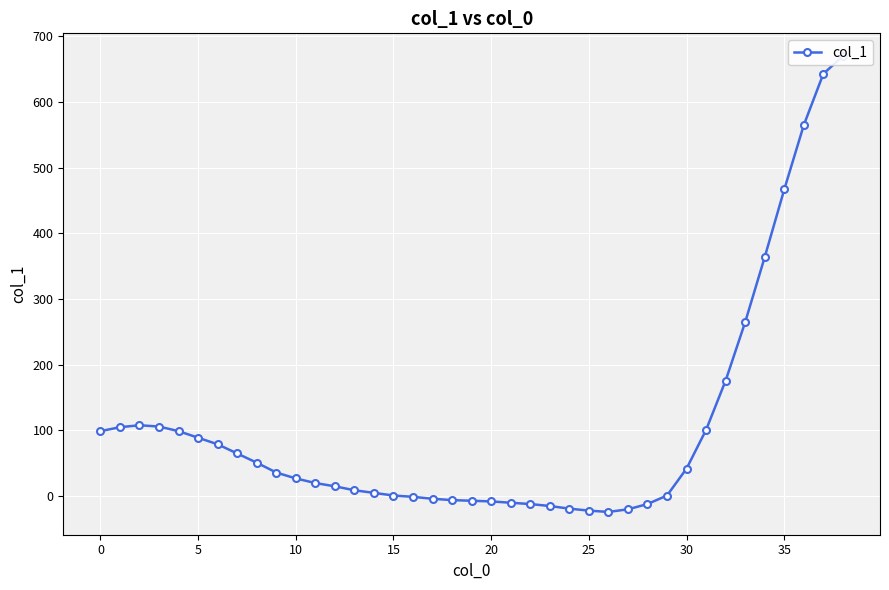

Reading right to left, what are all the values shown in this chart?

670	643	565	467	364	265	176	101	42	1	-12	-20	-24	-22	-19	-15	-12	-10	-8	-7	-6	-4	-1	1	5	9	15	20	27	36	51	65	79	89	99	106	108	105	99